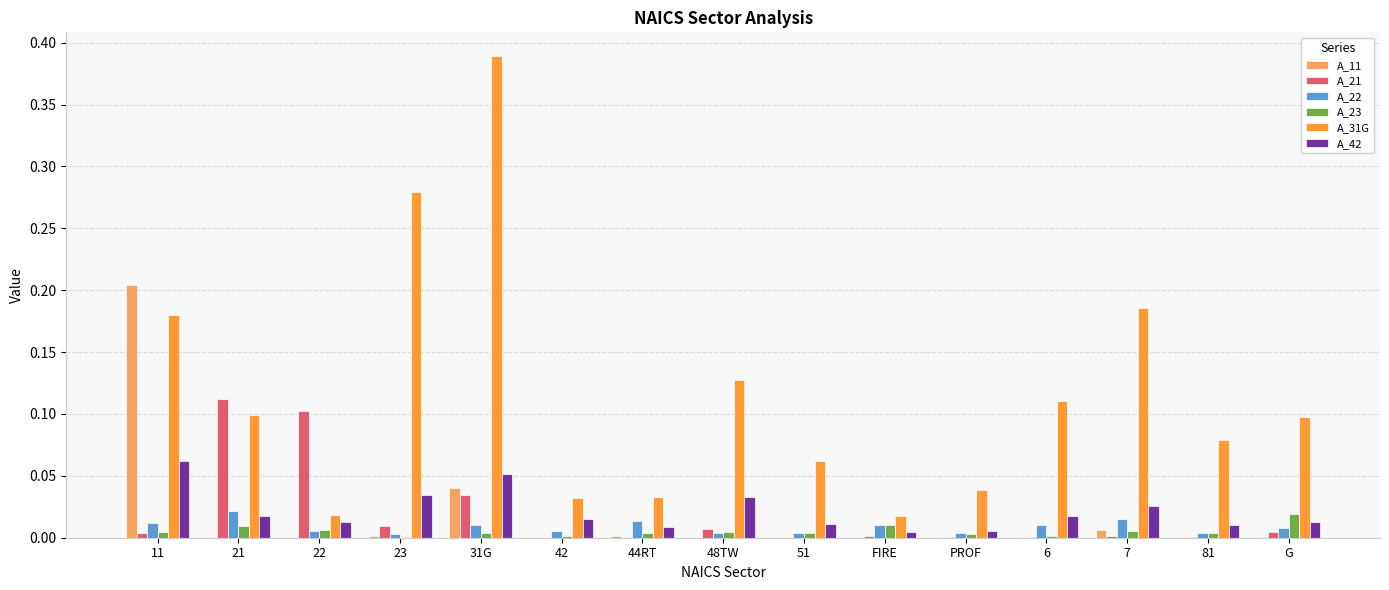

At which category is the sum across all series the highest?

31G